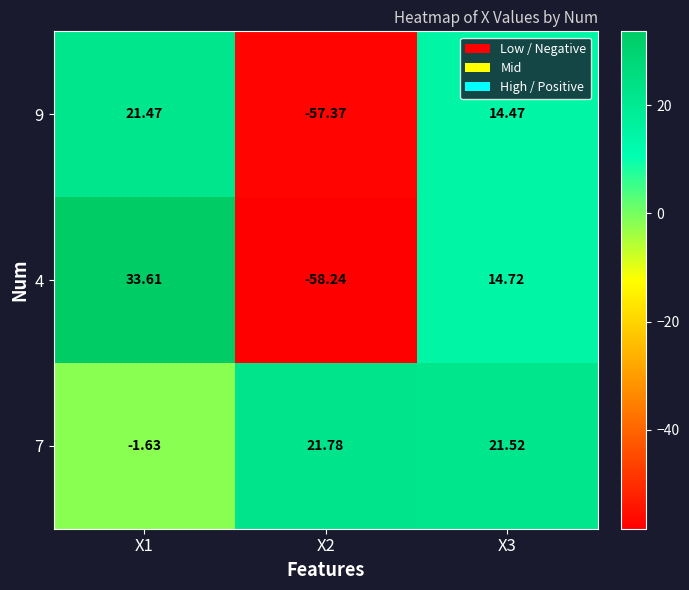

How many distinct data groups are displayed?

3